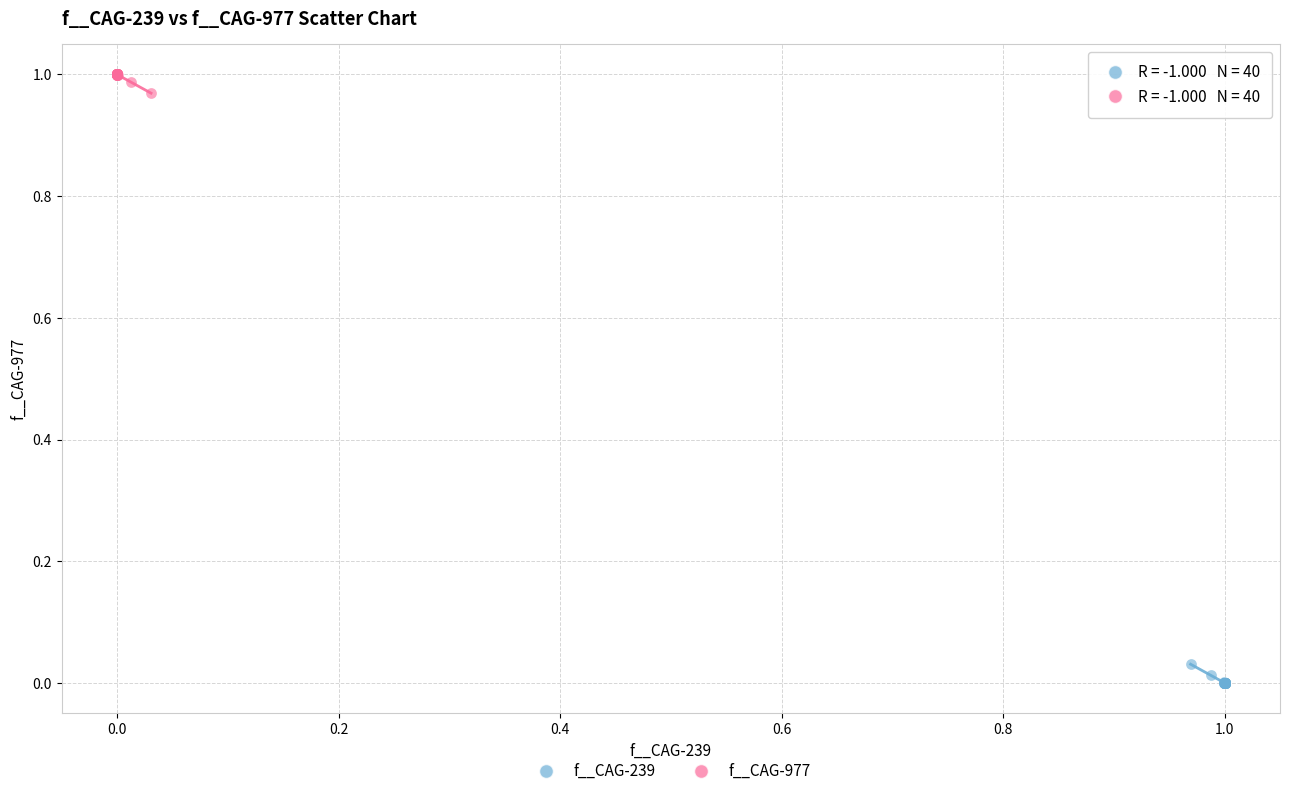

Which series contains the lowest Y value?

f__CAG-239